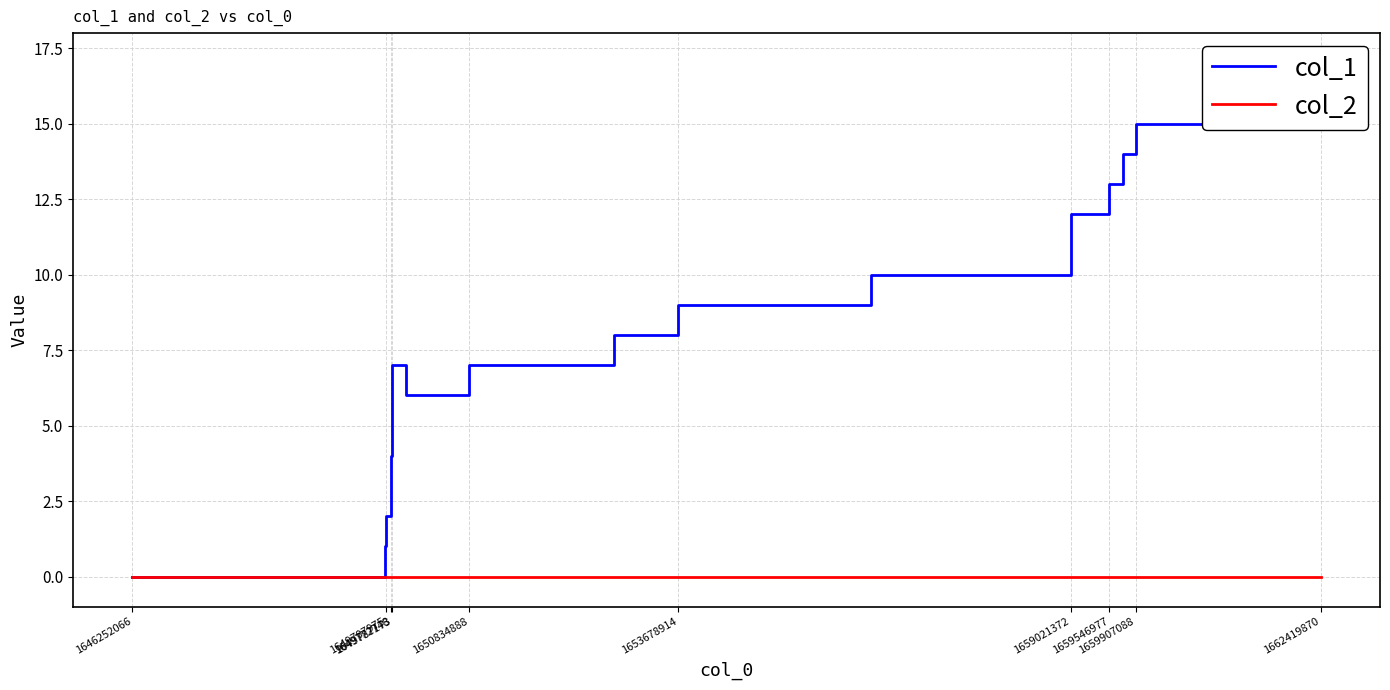

Which has a higher value, 1659546977 or 1650834888?

1659546977